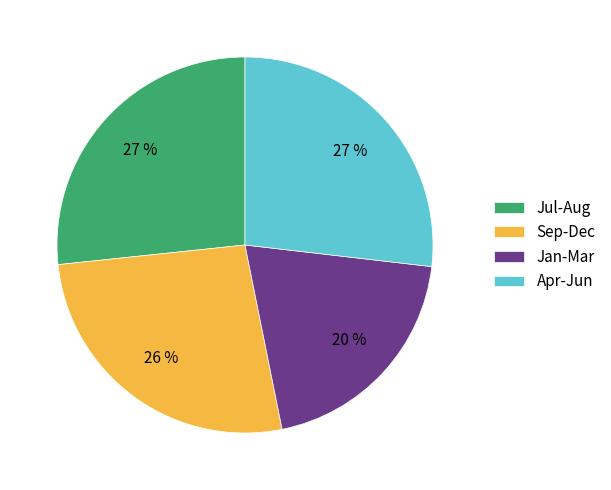

How many segments does this pie chart have?

4